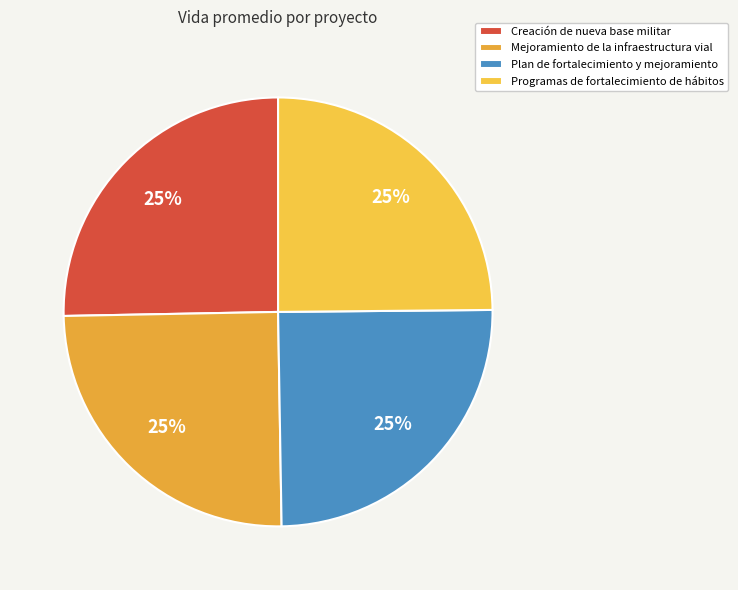

How much of the chart is everything except Plan de fortalecimiento y mejoramiento?

75.1%